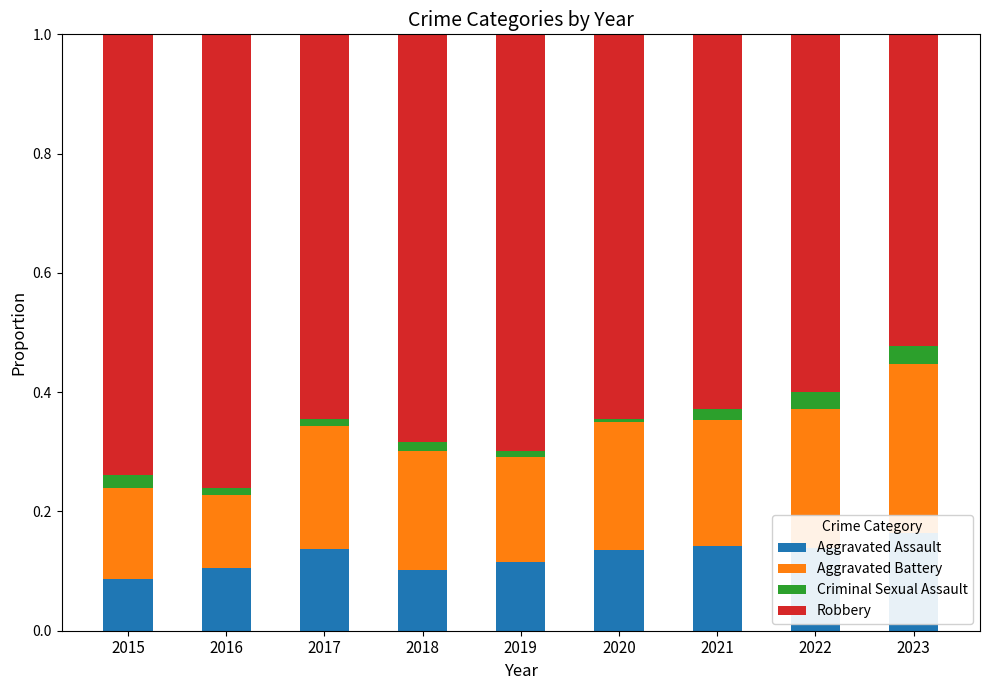

What is the difference between the maximum and minimum values in the Robbery series?

0.2